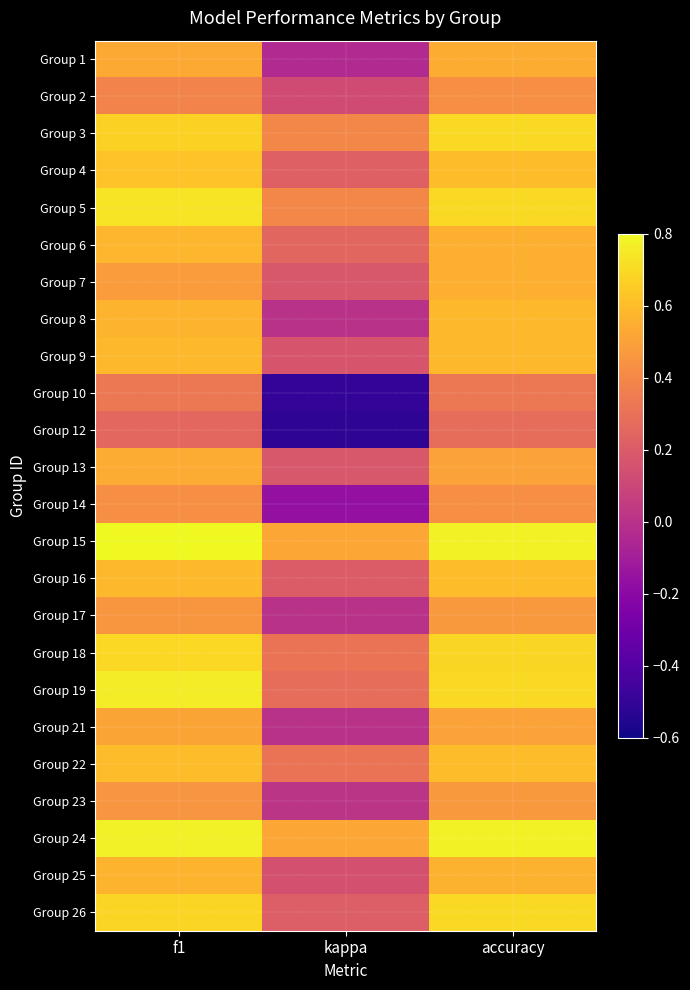

Count the number of data series in this chart.

24